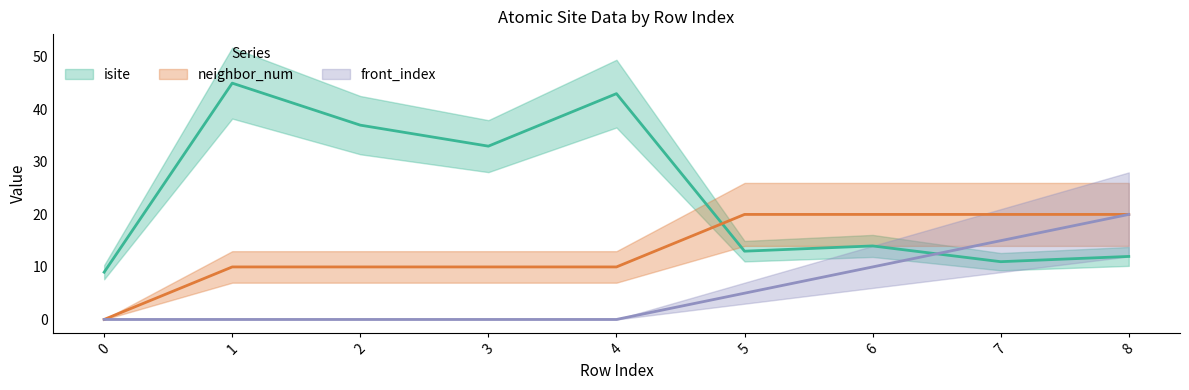

True or false: neighbor_num and isite cross at least once.

True